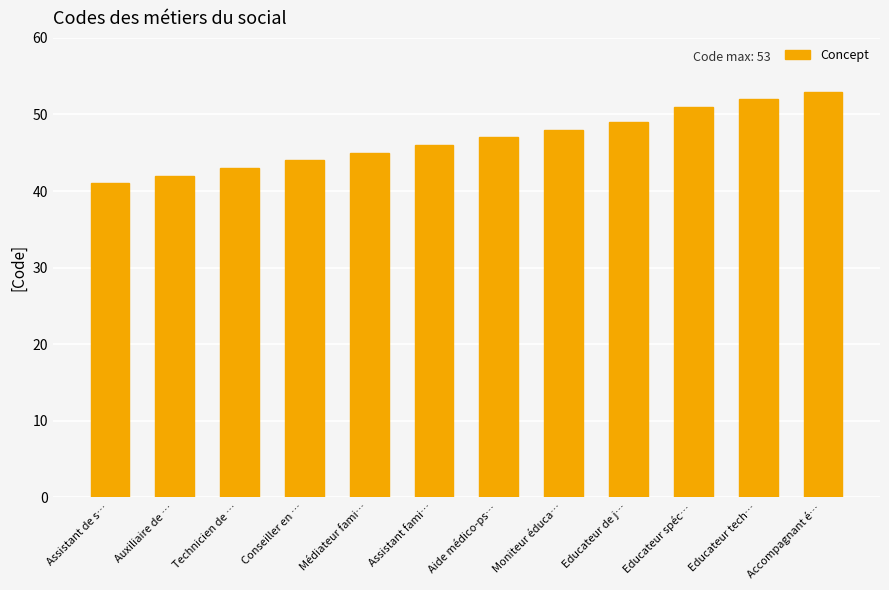

List the labels in order of value, largest first.

Accompagnant é…, Educateur tech…, Educateur spéc…, Educateur de j…, Moniteur éduca…, Aide médico-ps…, Assistant fami…, Médiateur fami…, Conseiller en …, Technicien de …, Auxiliaire de …, Assistant de s…